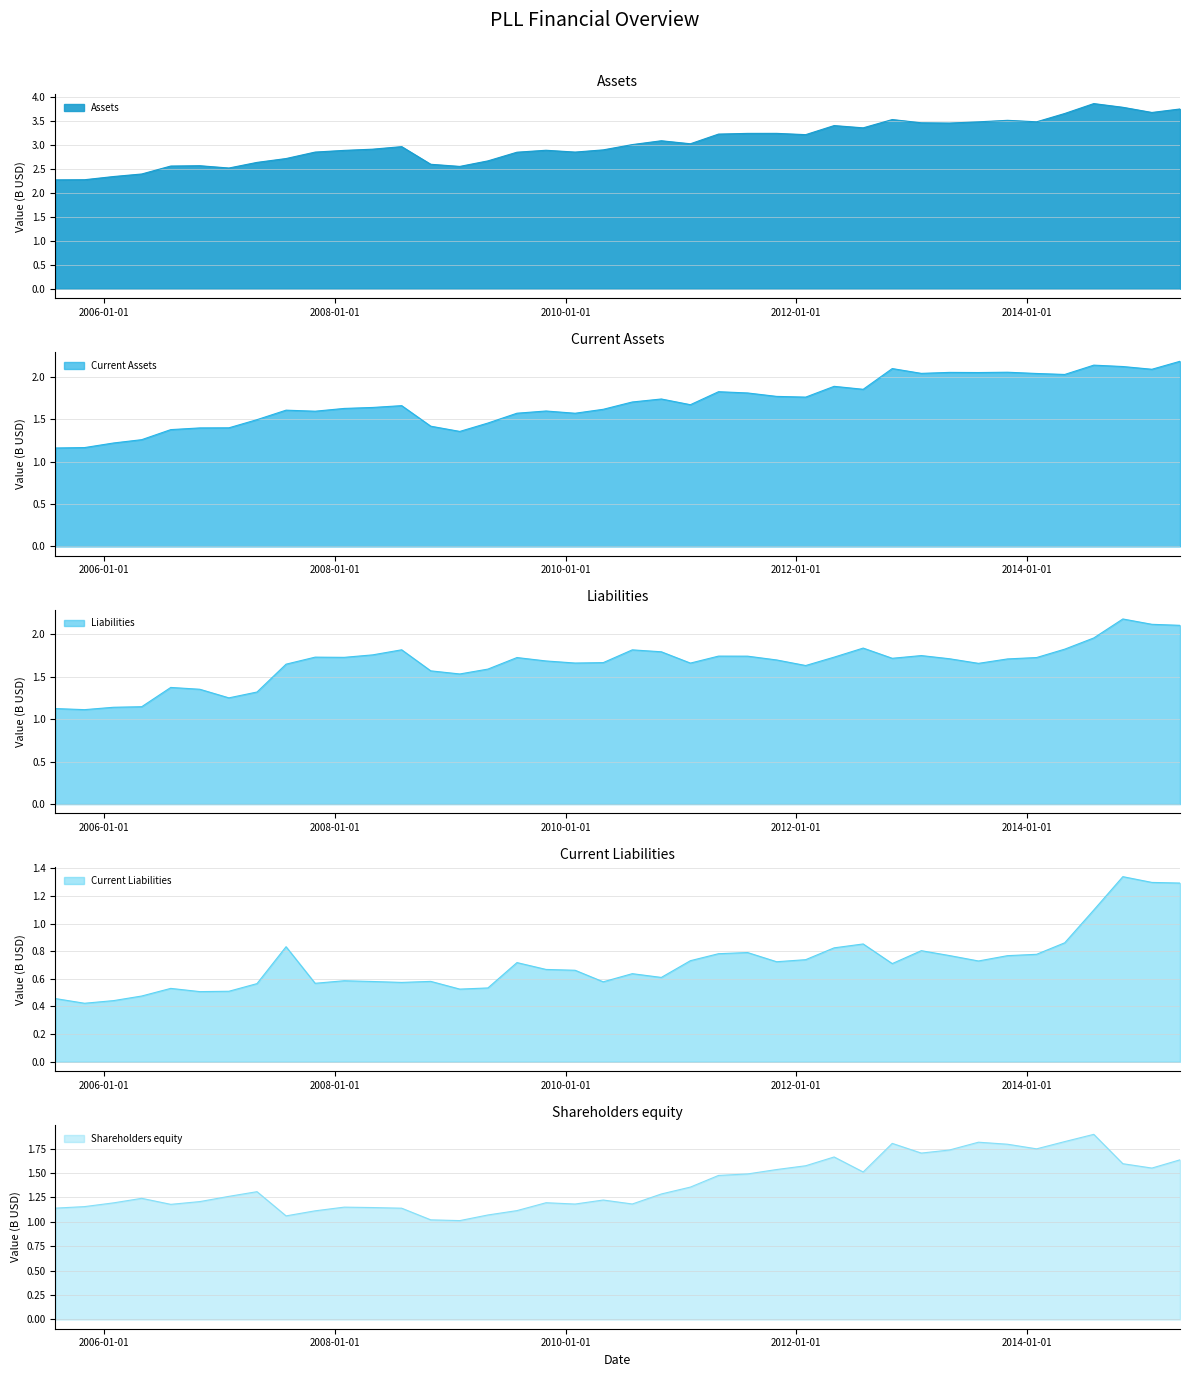

What is the label of the 30th point from the right?

2008-01-31